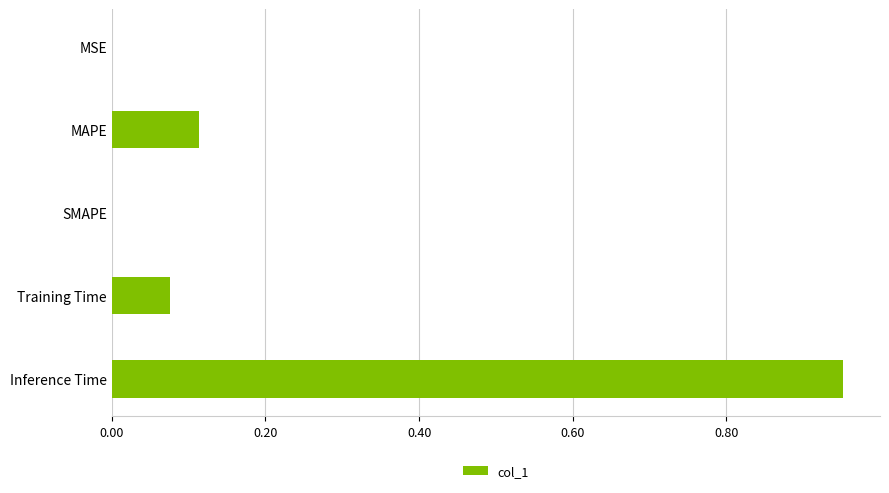

What is the change in value from MAPE to Inference Time?

+0.8